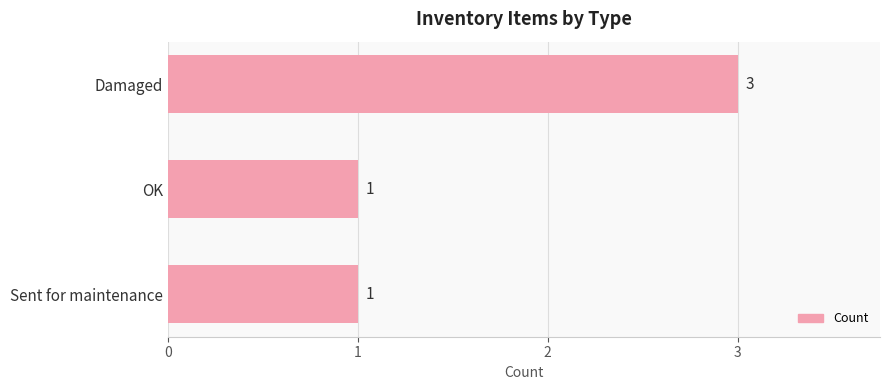

How many values are between 1 and 3?

3